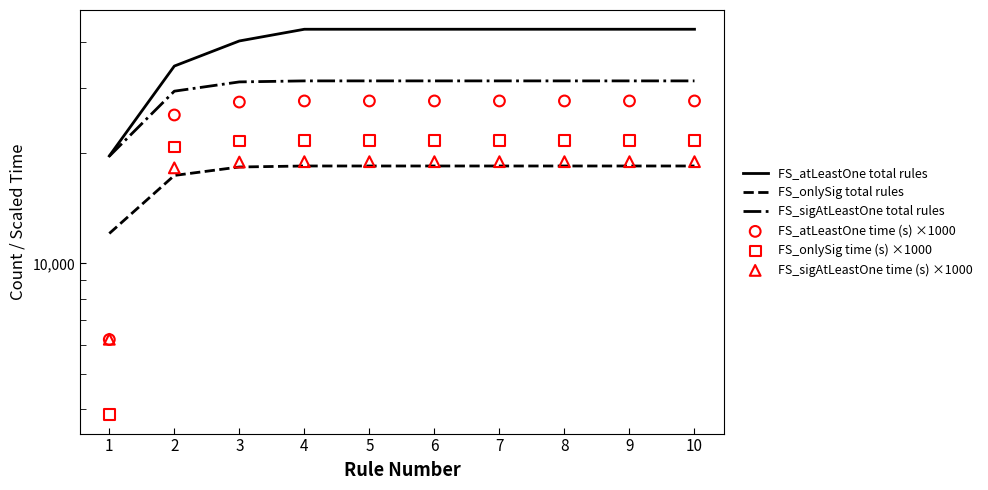

Is the value of FS_atLeastOne total rules at 2 greater than the value of FS_onlySig time (s) ×1000 at 5?

Yes